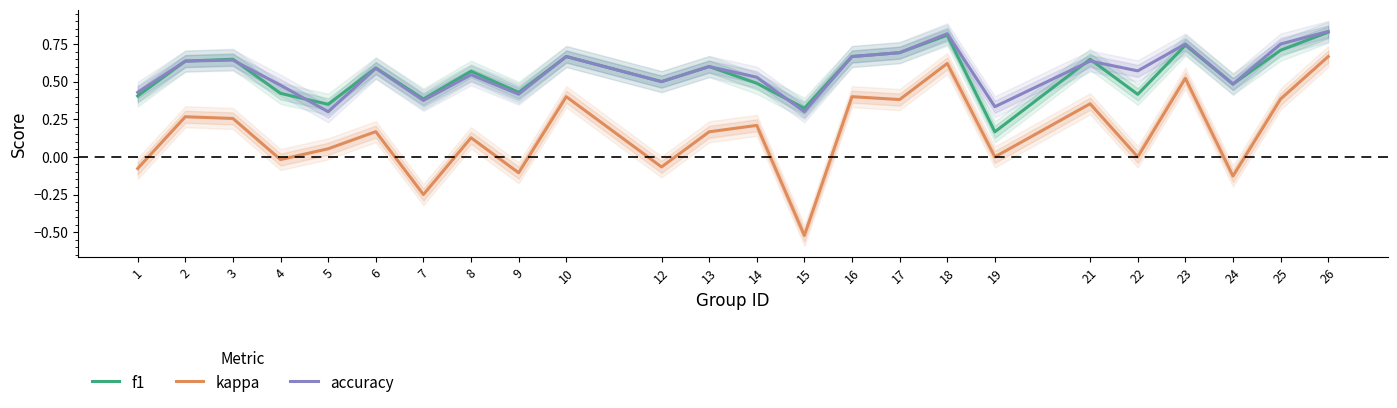

True or false: kappa and f1 cross at least once.

False